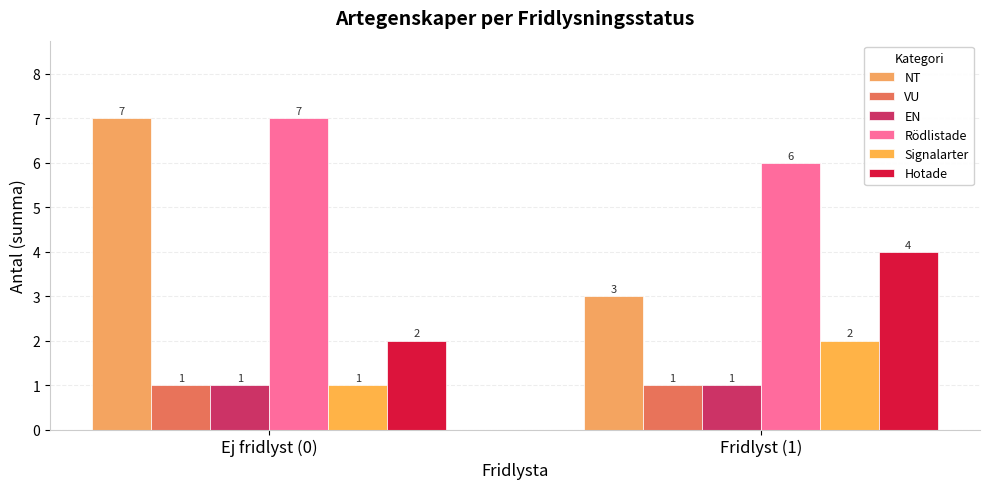

Which series has the widest spread of values?

NT